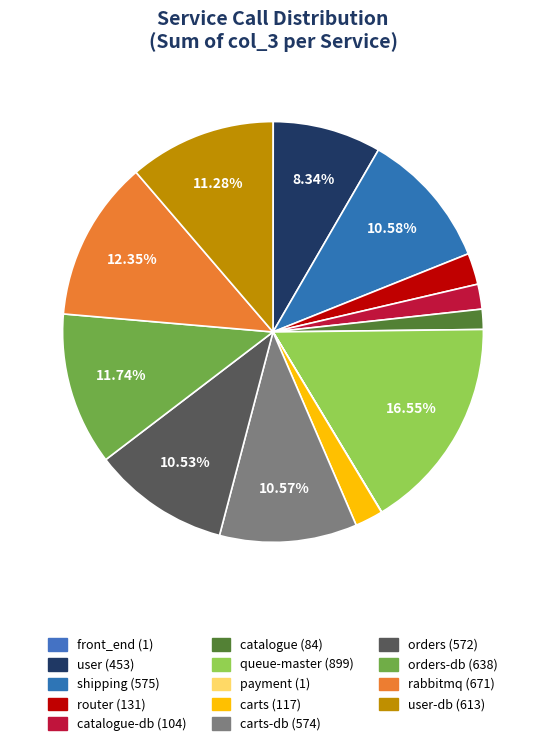

How many slices are in this pie chart?

14